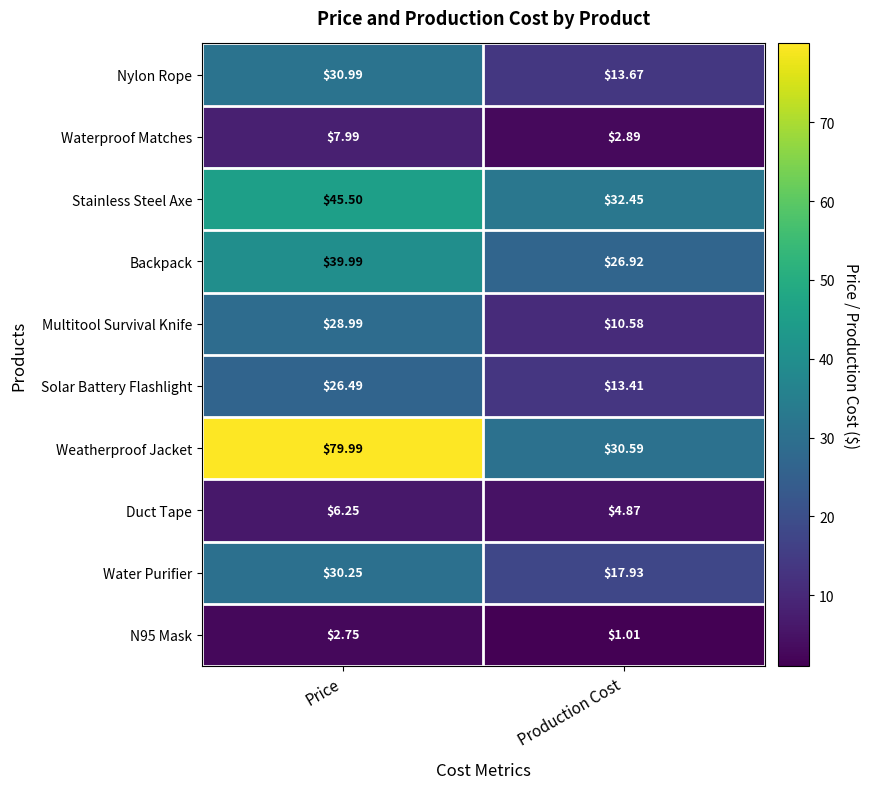

Which series has the largest total across all categories?

Weatherproof Jacket